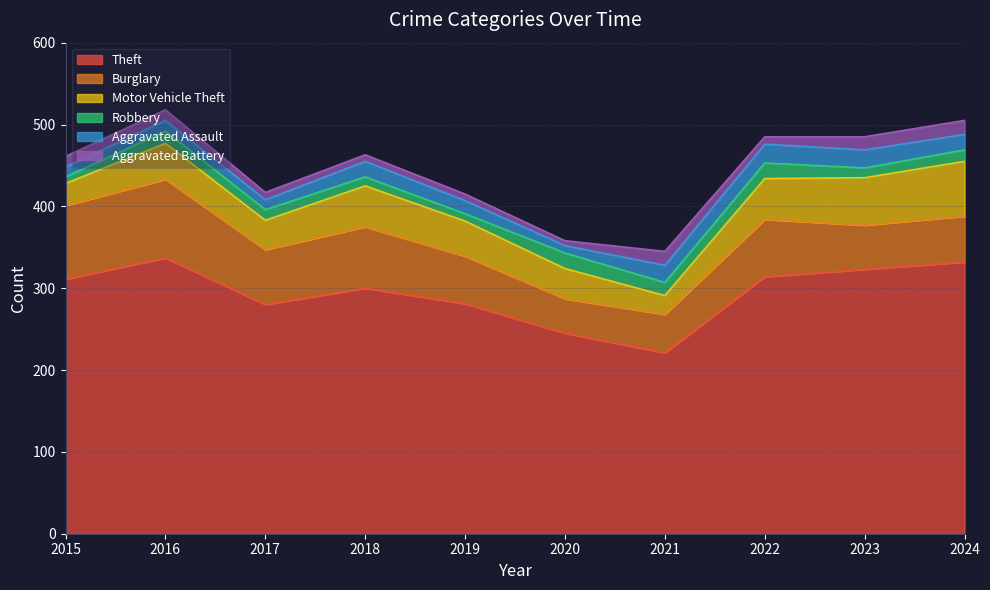

At which label does Robbery first exceed 14?

2016